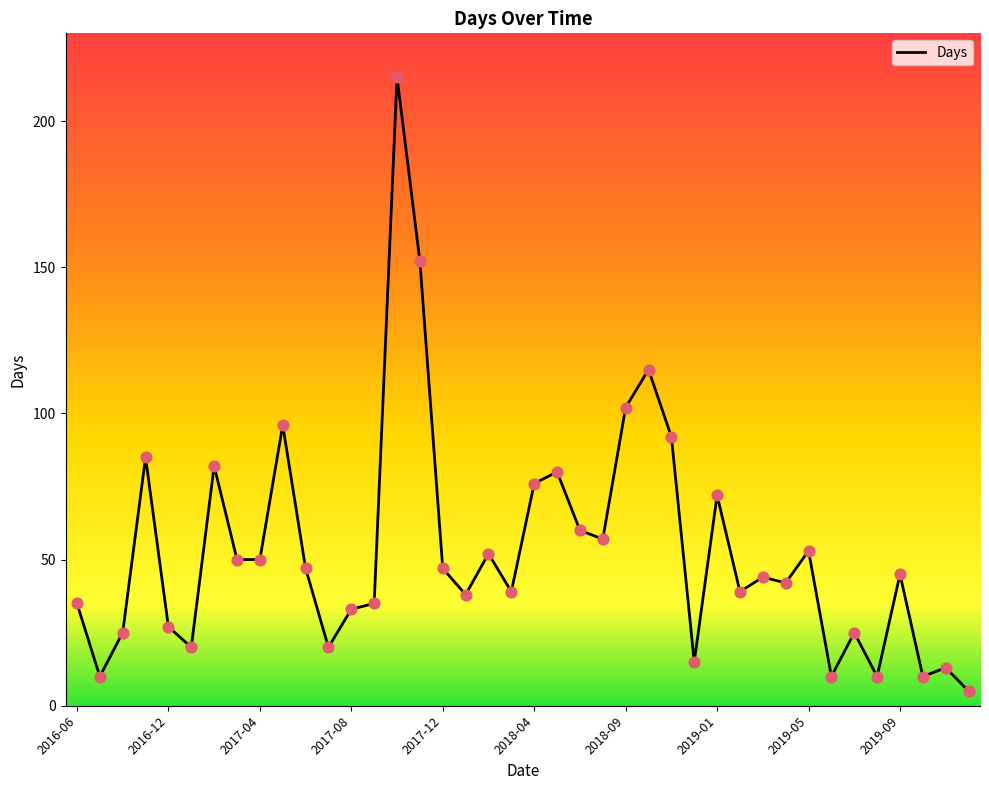

What is the maximum value shown in the chart?

215